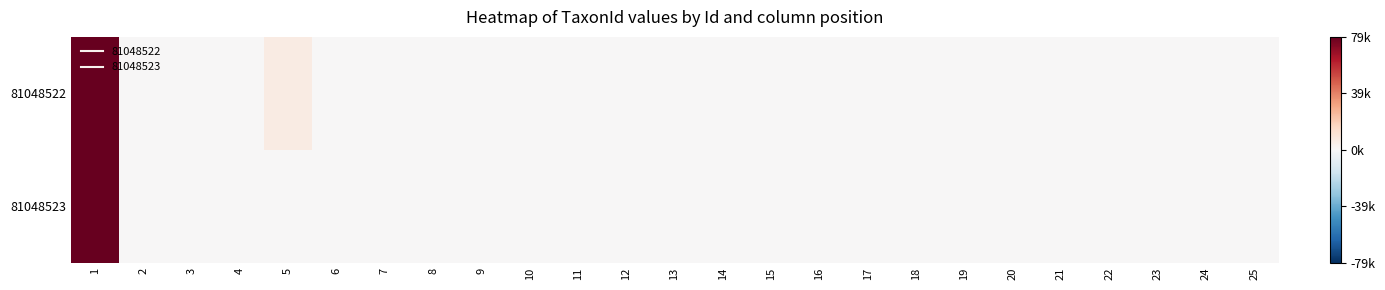

Rank the series at 21 from highest to lowest value.

81048522, 81048523